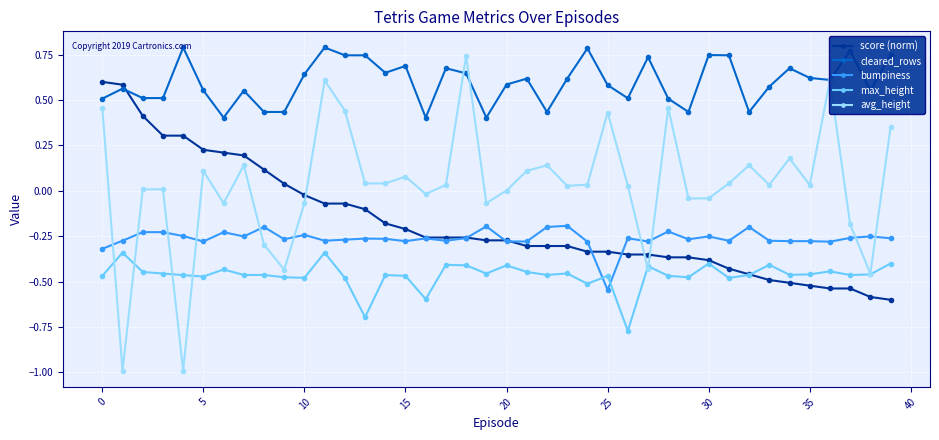

How many series are shown in this chart?

5